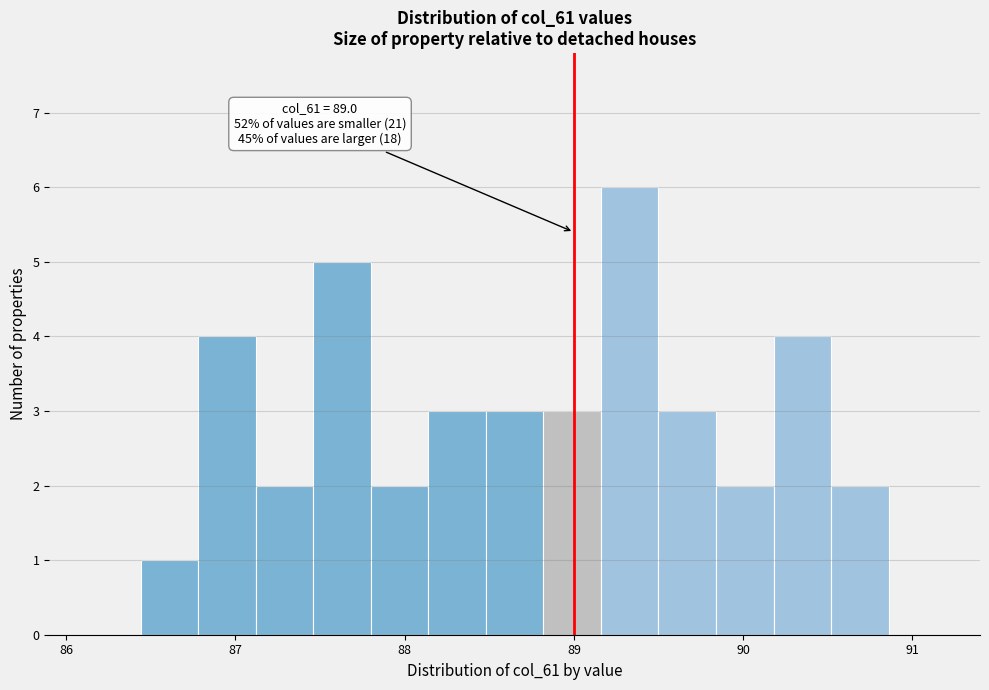

Around what value on the x-axis is the tallest bar? Give the approximate position of its centre, as read against the axis.

89.3